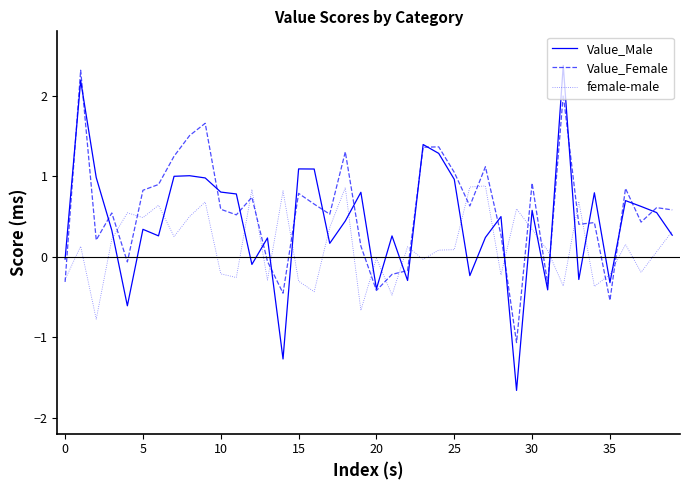

How many intersections are there between Value_Male and Value_Female?

21